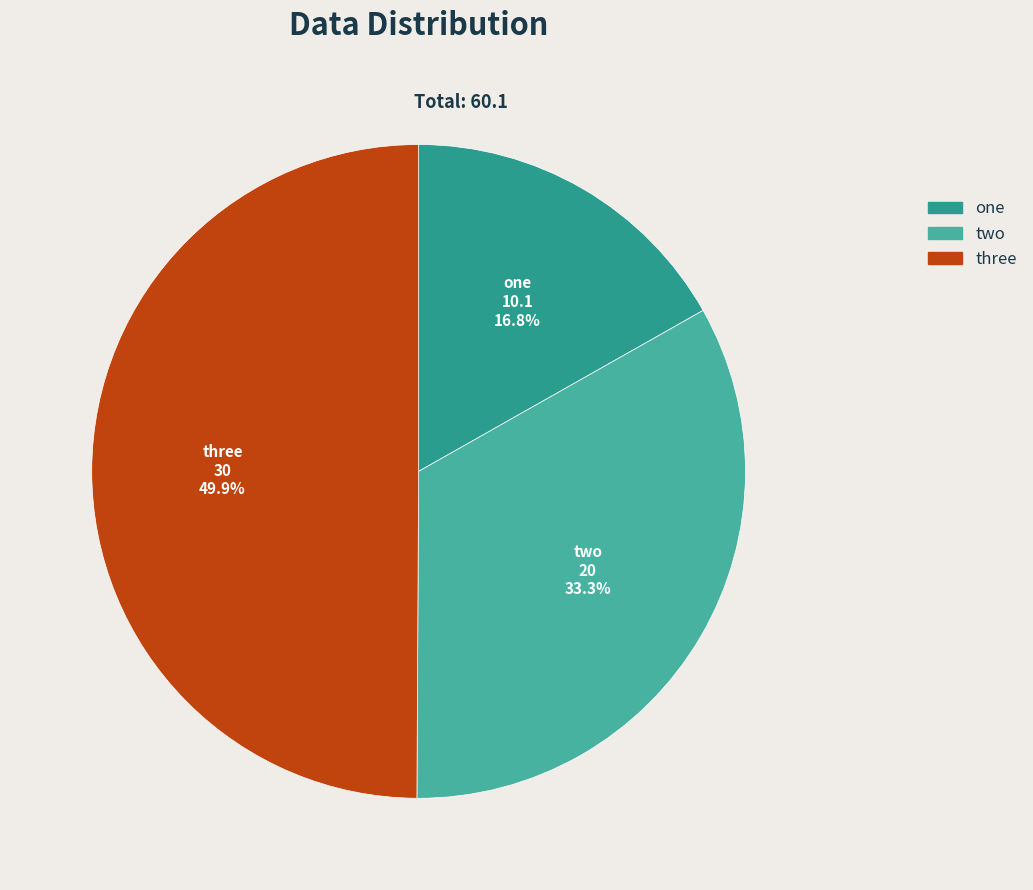

To the nearest percent, what is the combined percentage of two and one?

50%